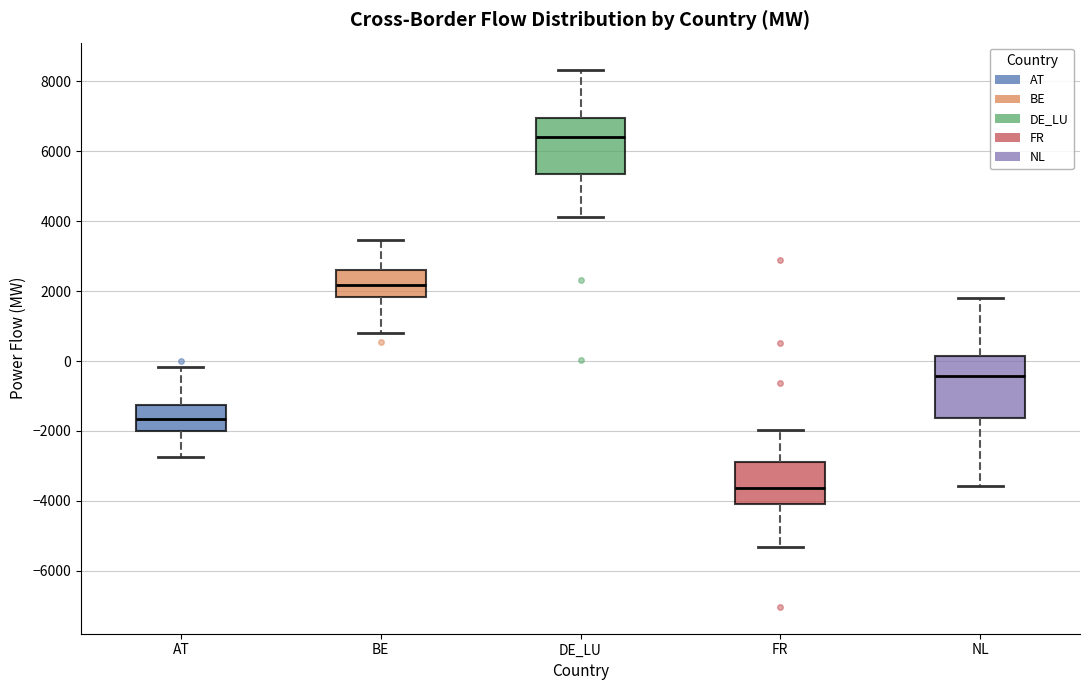

Where does the median line of the box for NL sit on the y-axis? The values are not printed on the chart, so give them approximately, as read against the axis.

-400